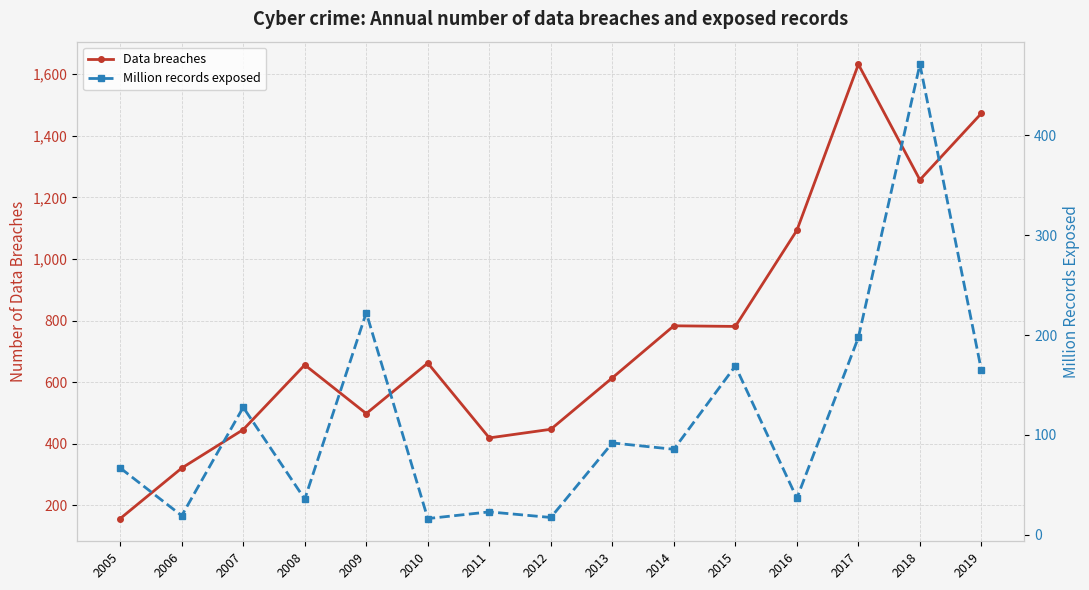

How many lines are shown in the chart?

2